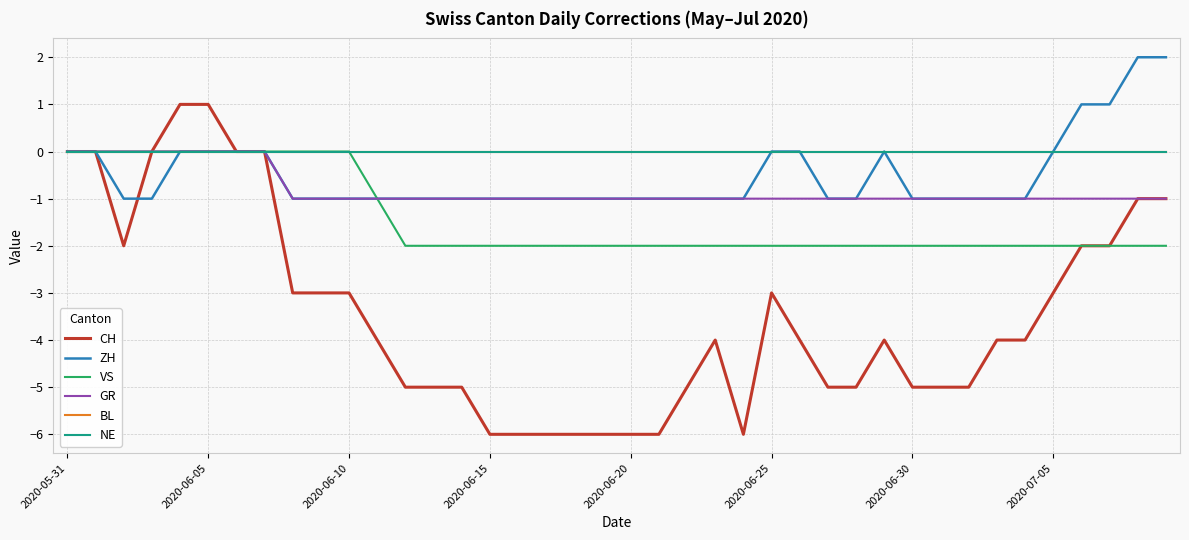

Does the chart display data point markers on the line(s)?

No